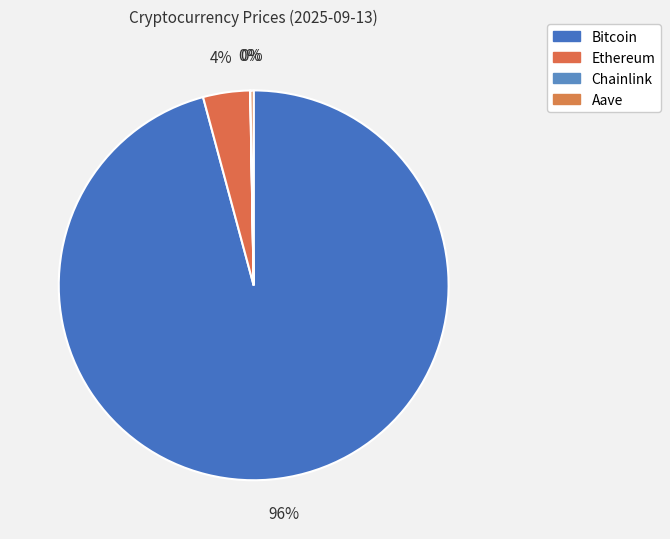

Does any single category account for the majority?

Yes